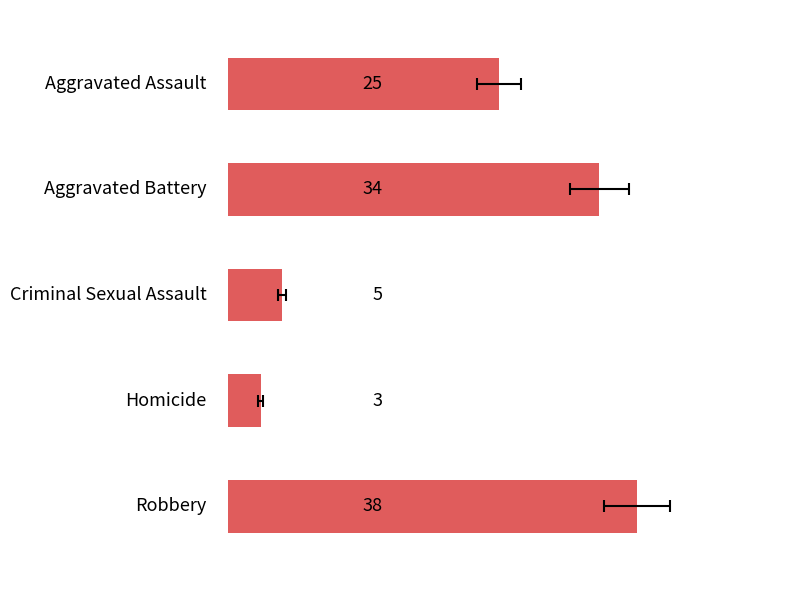

What is the minimum value shown in the chart?

3.0